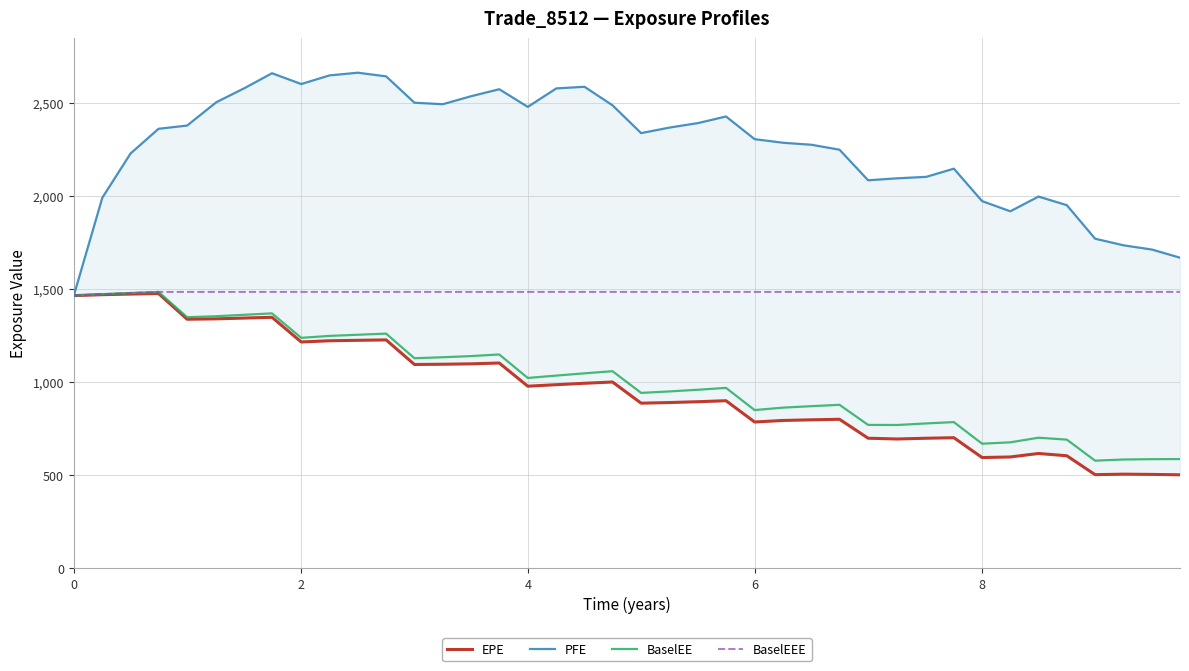

What is the difference between the maximum and second lowest values in the EPE series?

972.8